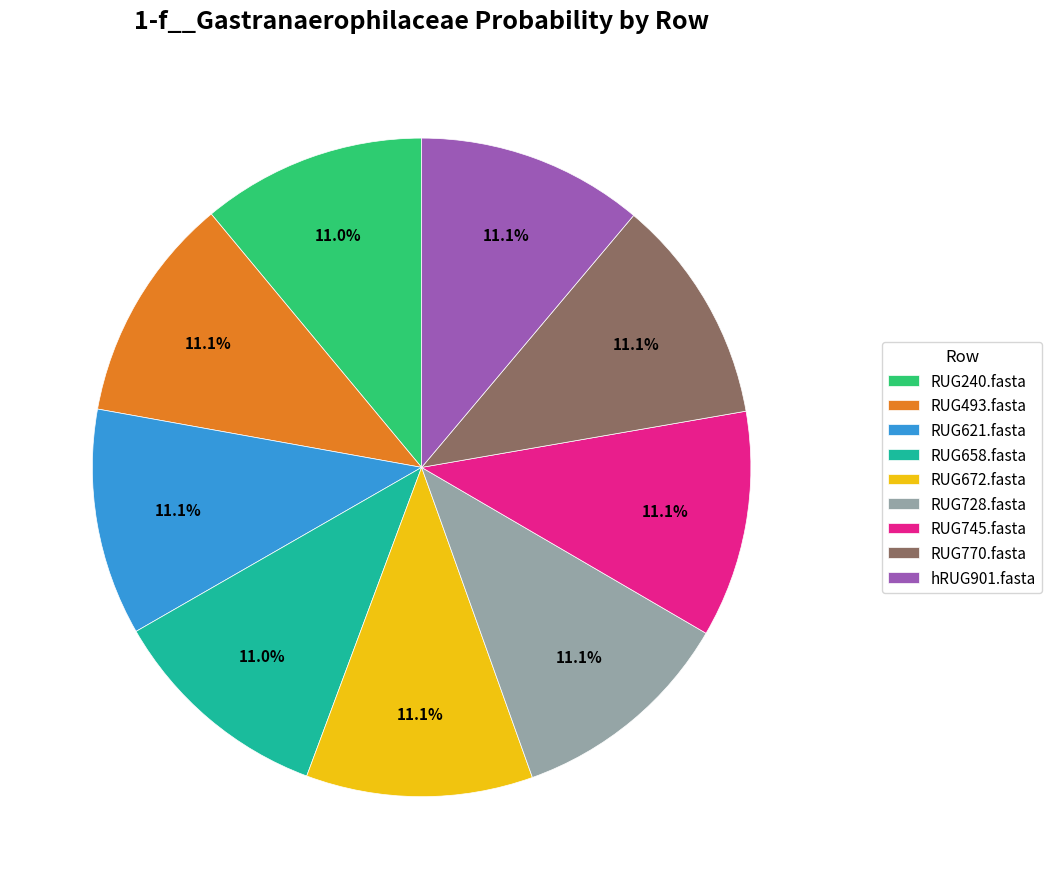

To the nearest percent, what is the combined percentage of RUG672.fasta and RUG770.fasta?

22%